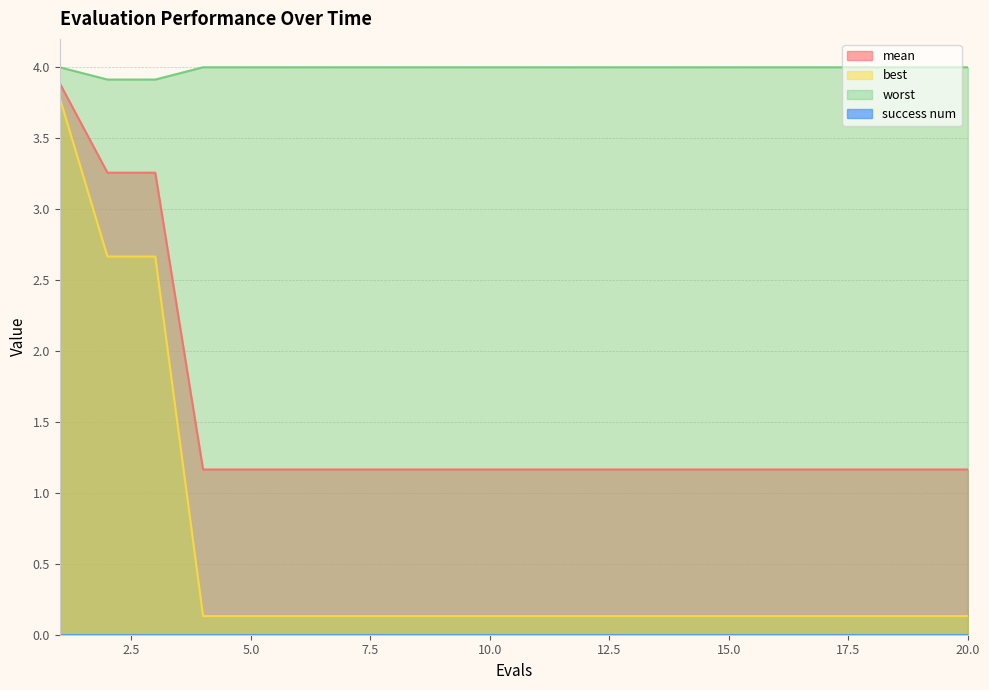

What is the sum of all best values?

11.4